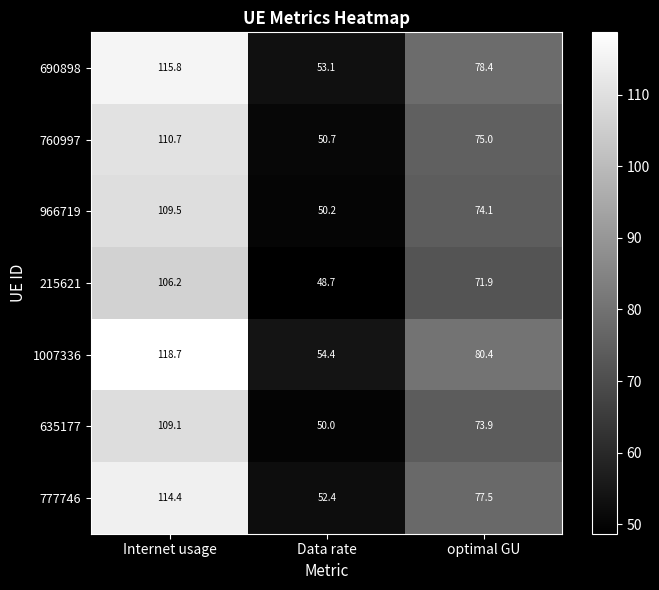

Count the number of data series in this chart.

7